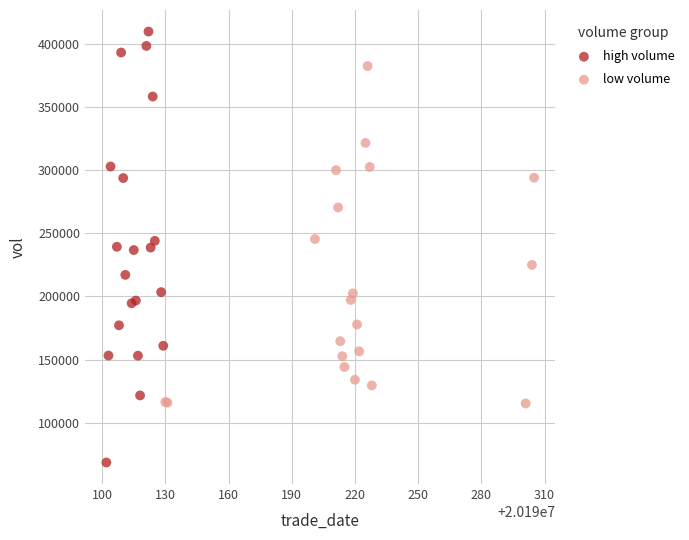

Which series contains the highest Y value?

high volume